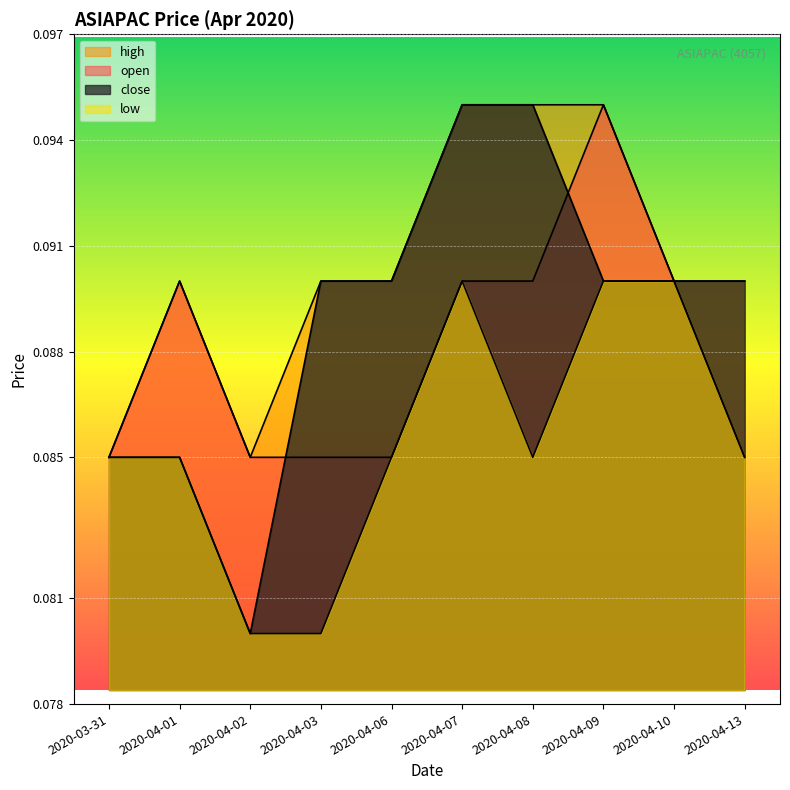

Is the value of close at 2020-04-03 greater than the value of open at 2020-04-01?

No